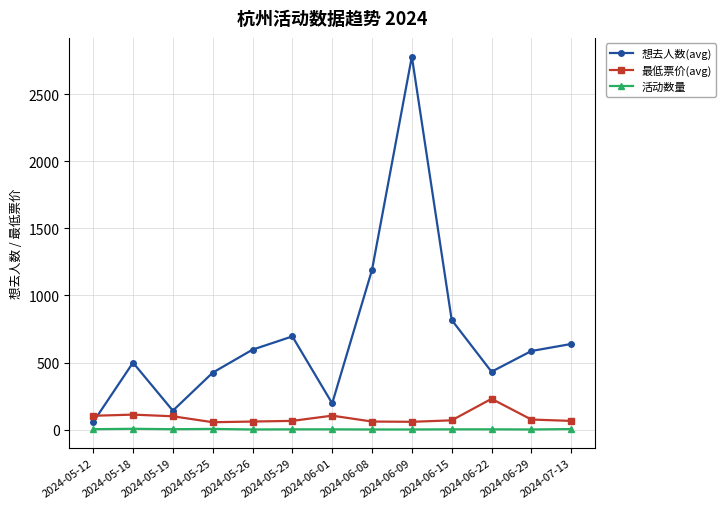

What is the label of the 1st point from the right?

2024-07-13